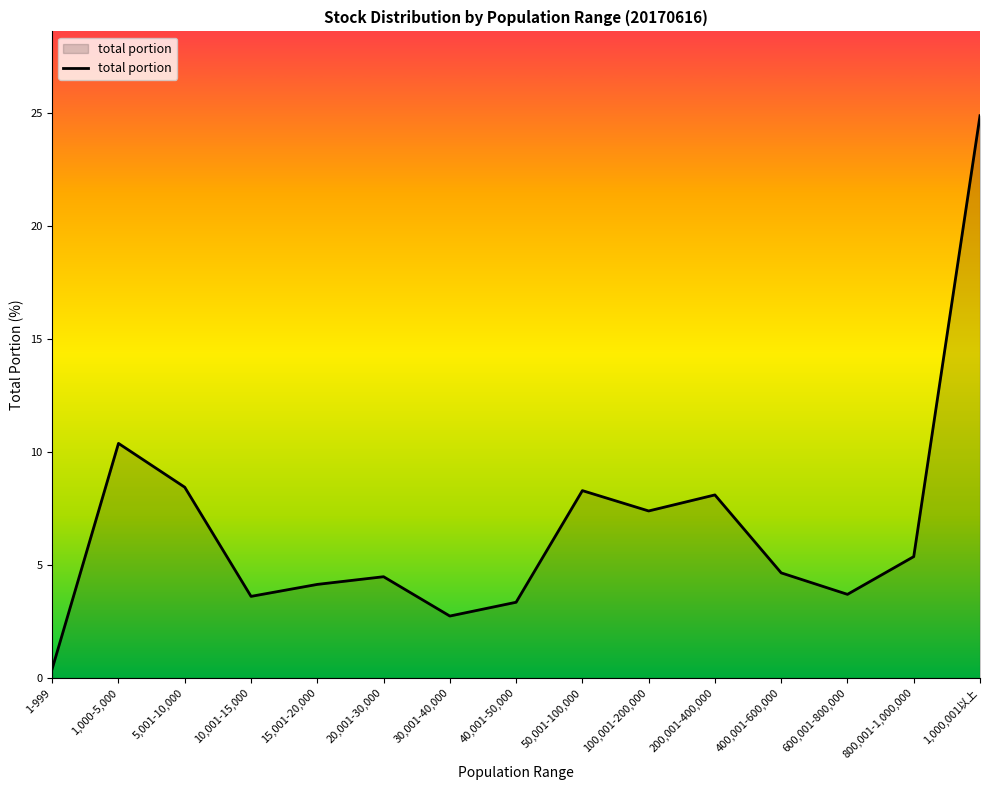

What is the difference between the maximum and minimum values?

24.5